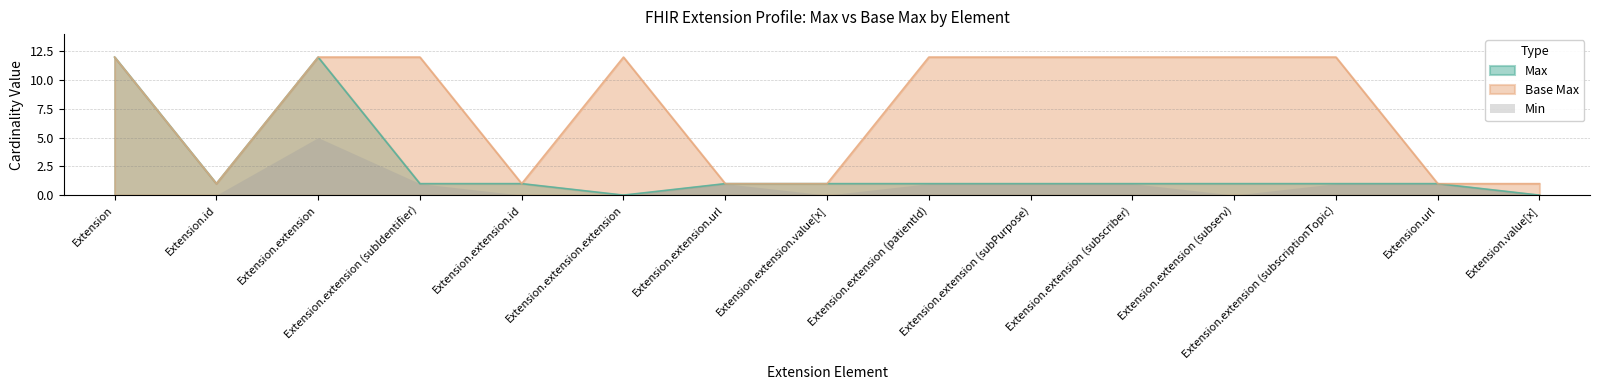

Rank the series at Extension.extension (subserv) from highest to lowest value.

Base Max, Max, Min